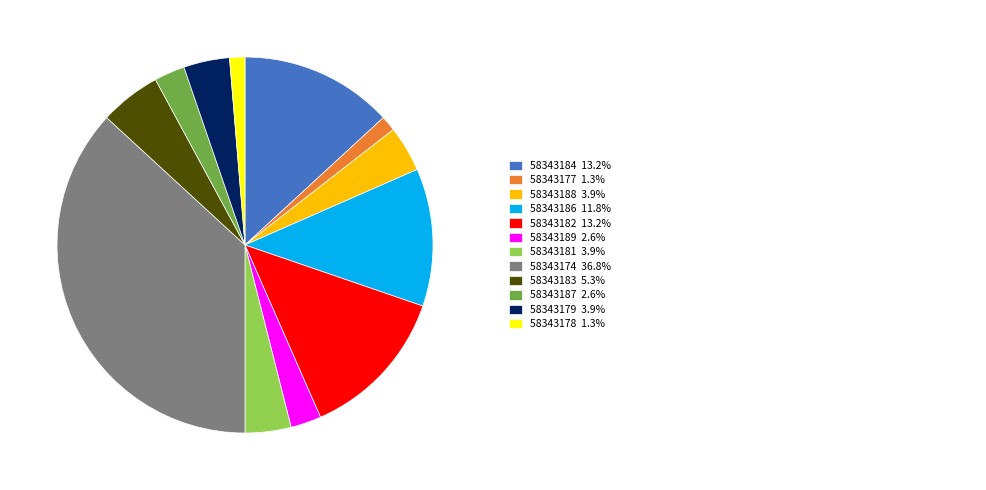

Is there a majority slice in this chart?

No